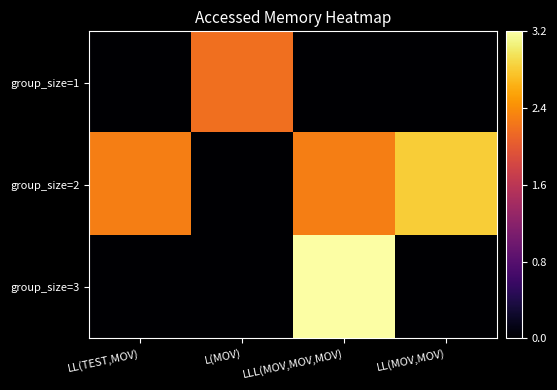

List the series in order of their overall mean, lowest first.

group_size=1, group_size=3, group_size=2